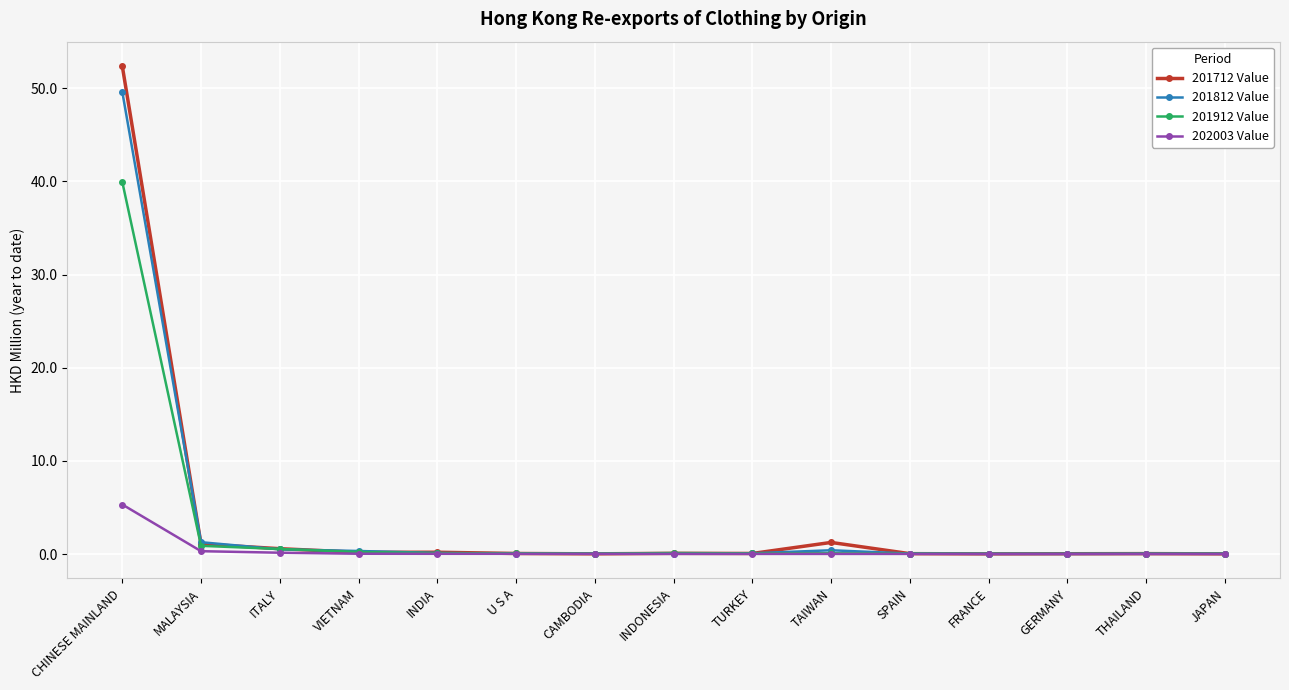

True or false: 202003 Value has a value of 0.0 at INDONESIA.

True